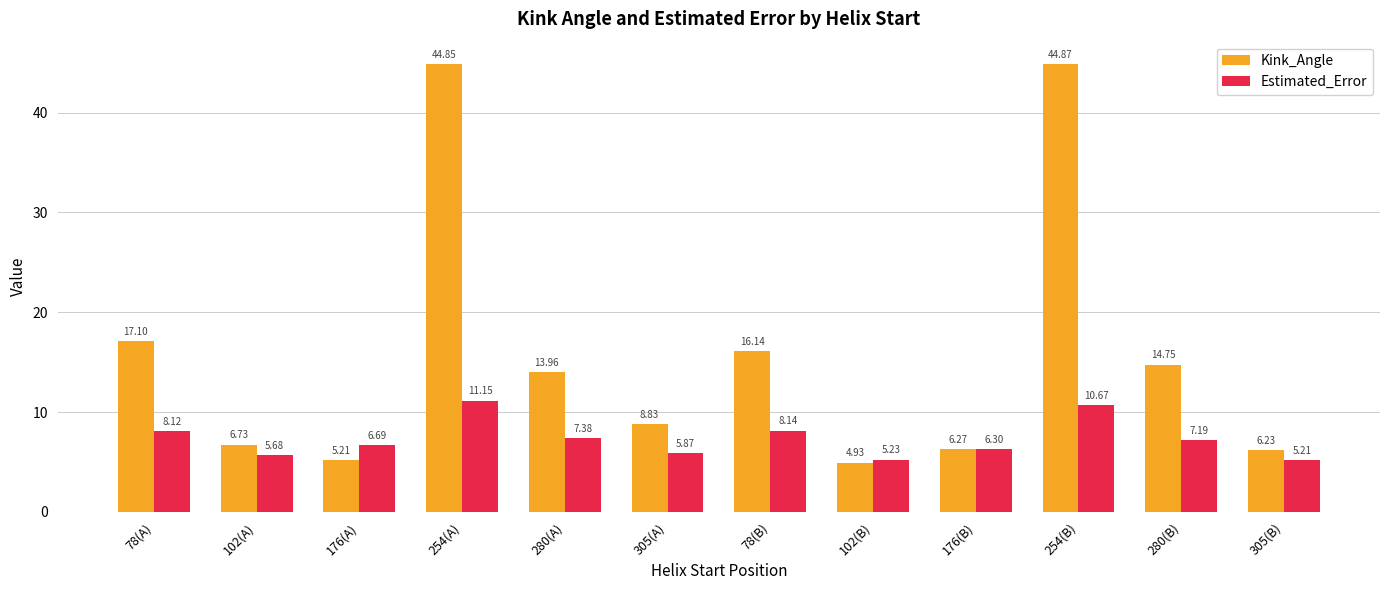

What is the sum of the Kink_Angle values at 305(A) and 78(A)?

25.9